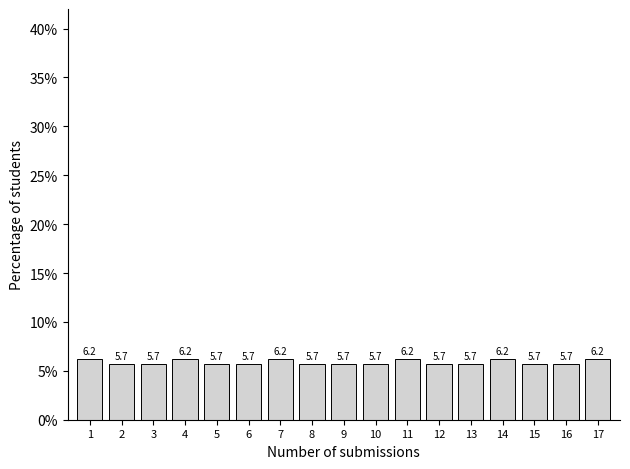

What is the approximate value at 6?

5.7